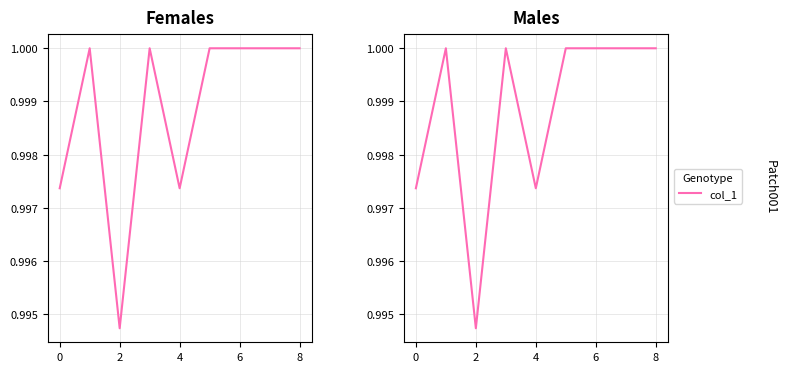

How many data points are less than 1?

3